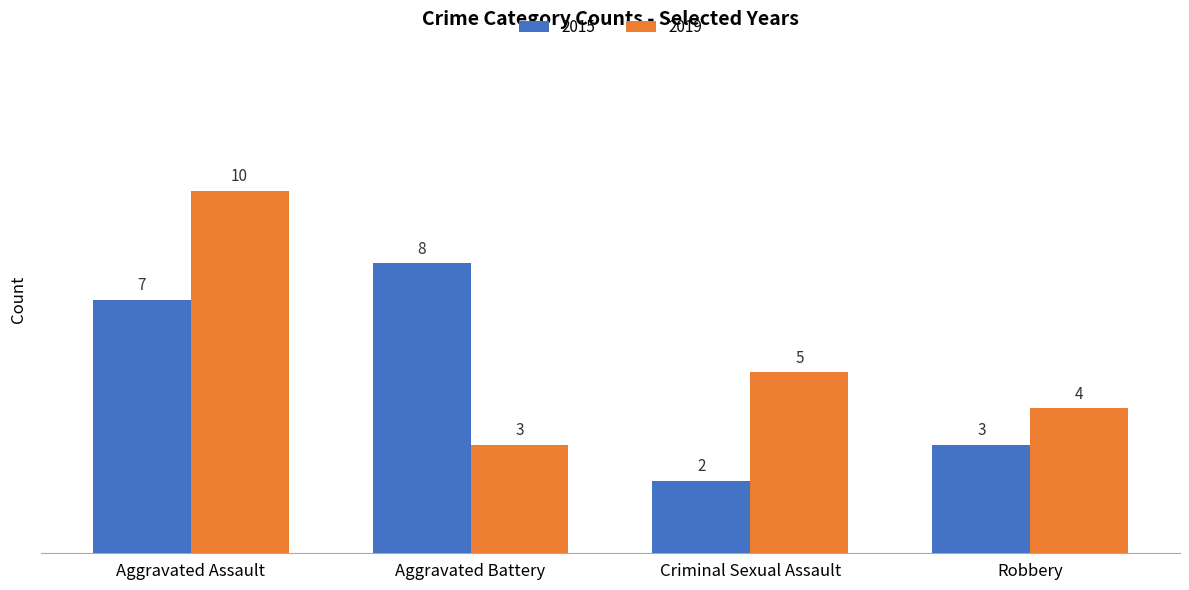

What value does the 2019 series have at Robbery?

4